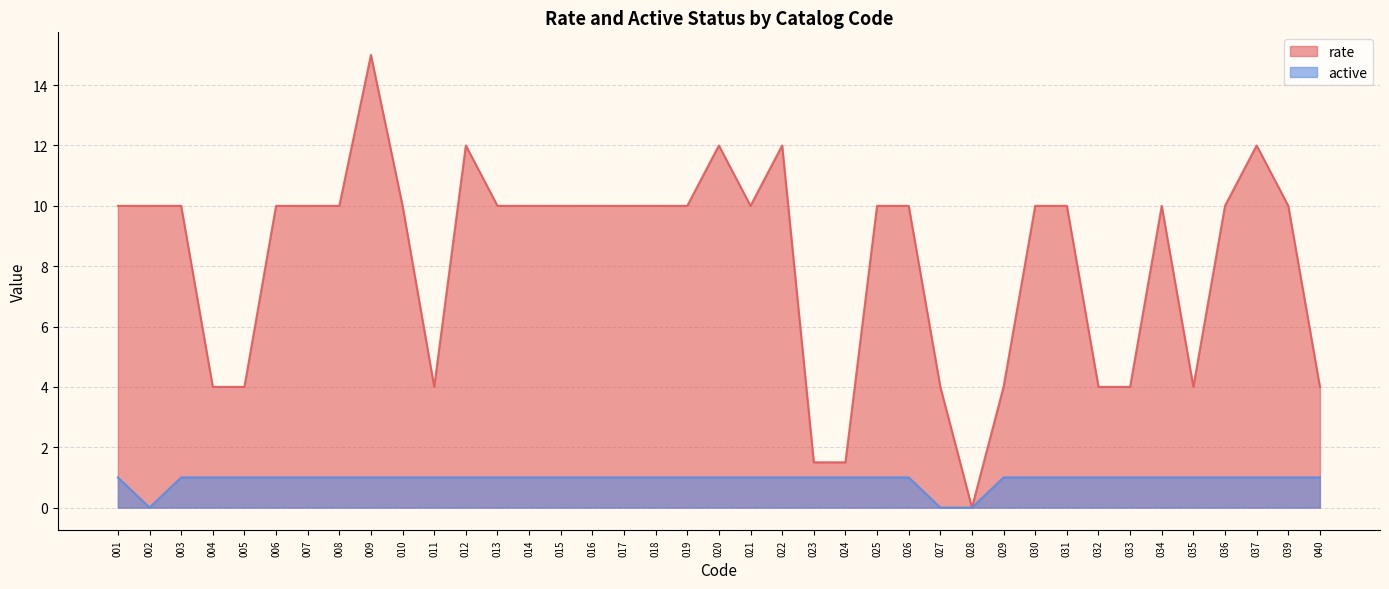

What is the value of the rate point at the 6th from the left?

10.0